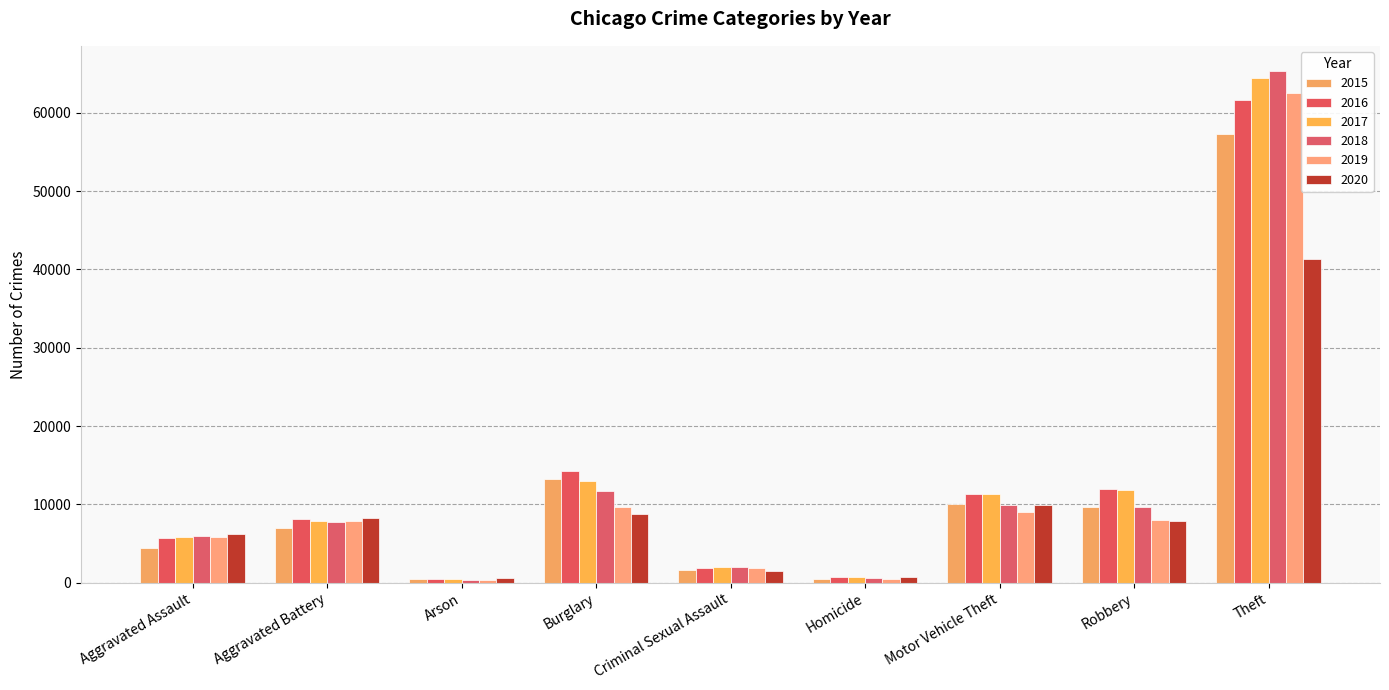

How many distinct data groups are displayed?

6